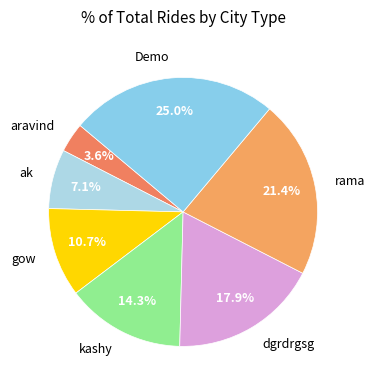

What is the largest slice in the pie chart?

Demo